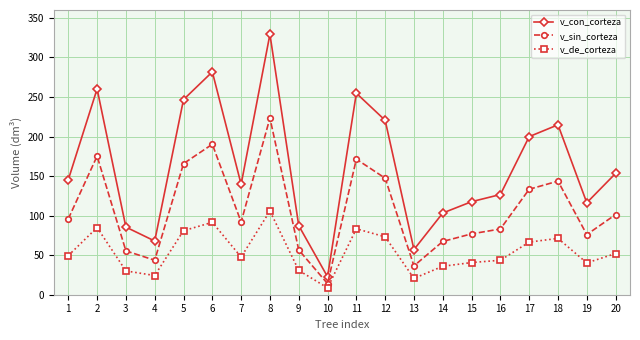

True or false: v_de_corteza and v_con_corteza cross at least once.

False